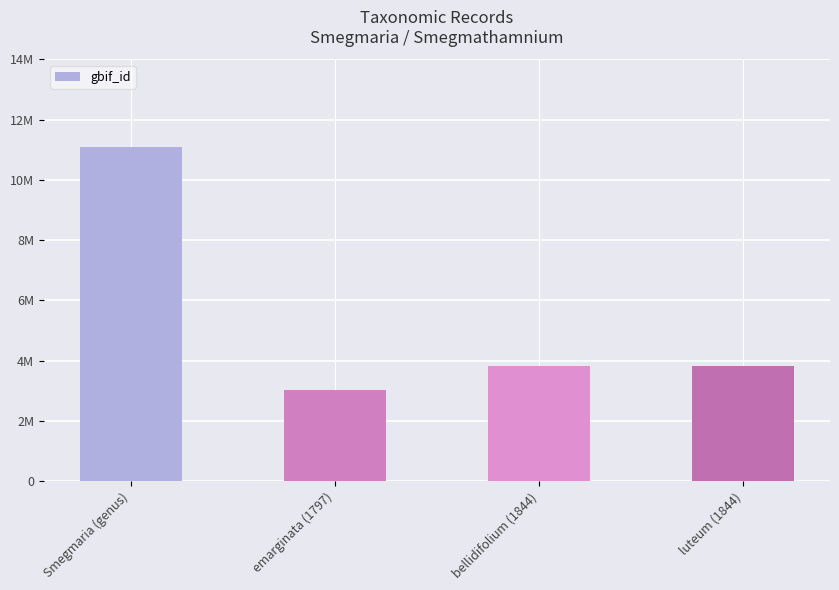

Between emarginata (1797) and Smegmaria (genus), which is larger?

Smegmaria (genus)